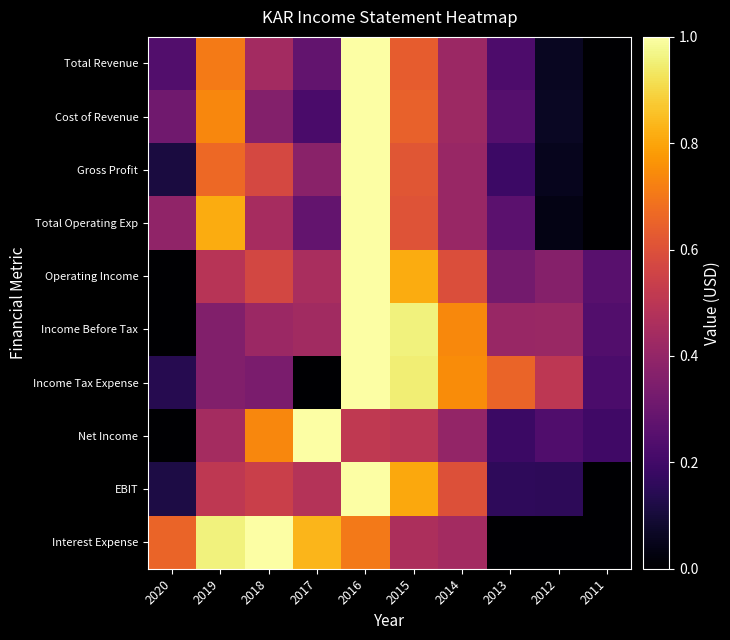

What is the difference between the highest and lowest values at 2011?

0.3